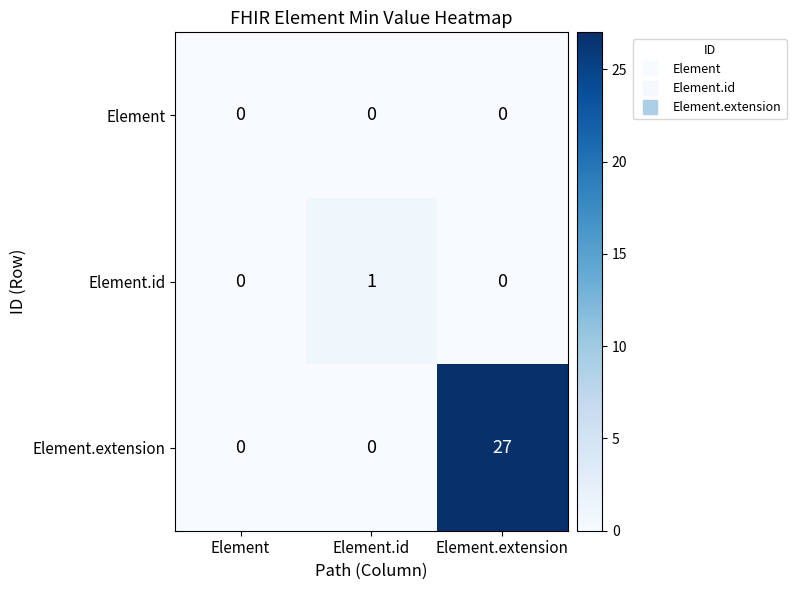

True or false: Element has a value of 0 at Element.

True